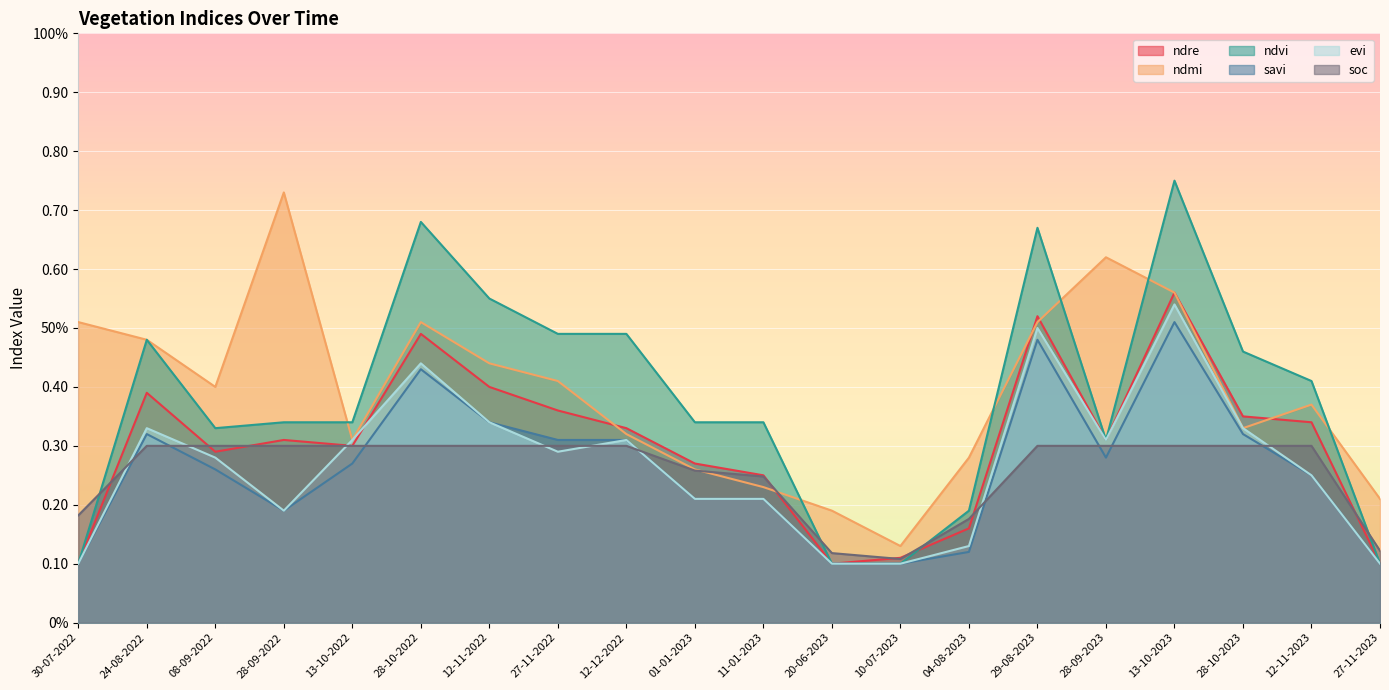

What is the value of the ndvi point at the 2nd from the left?

0.5